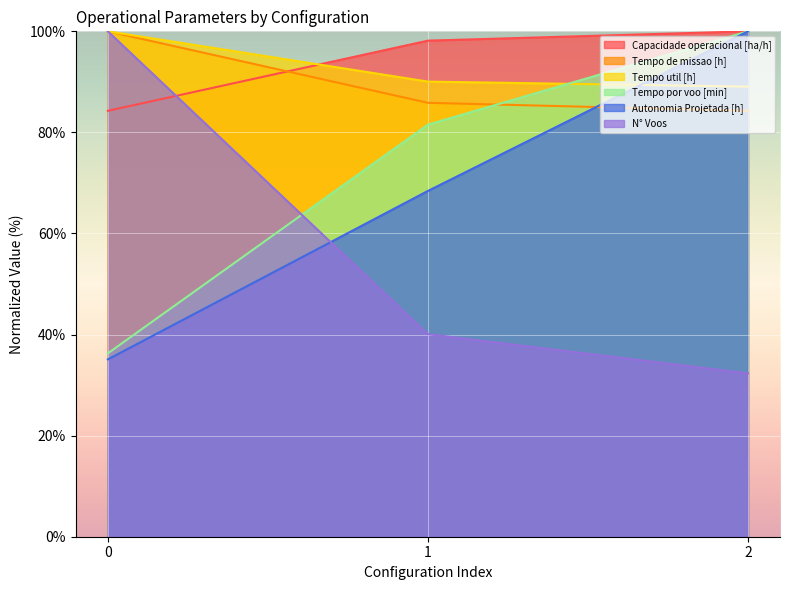

What is the spread (max minus min) of values at 2?

67.7